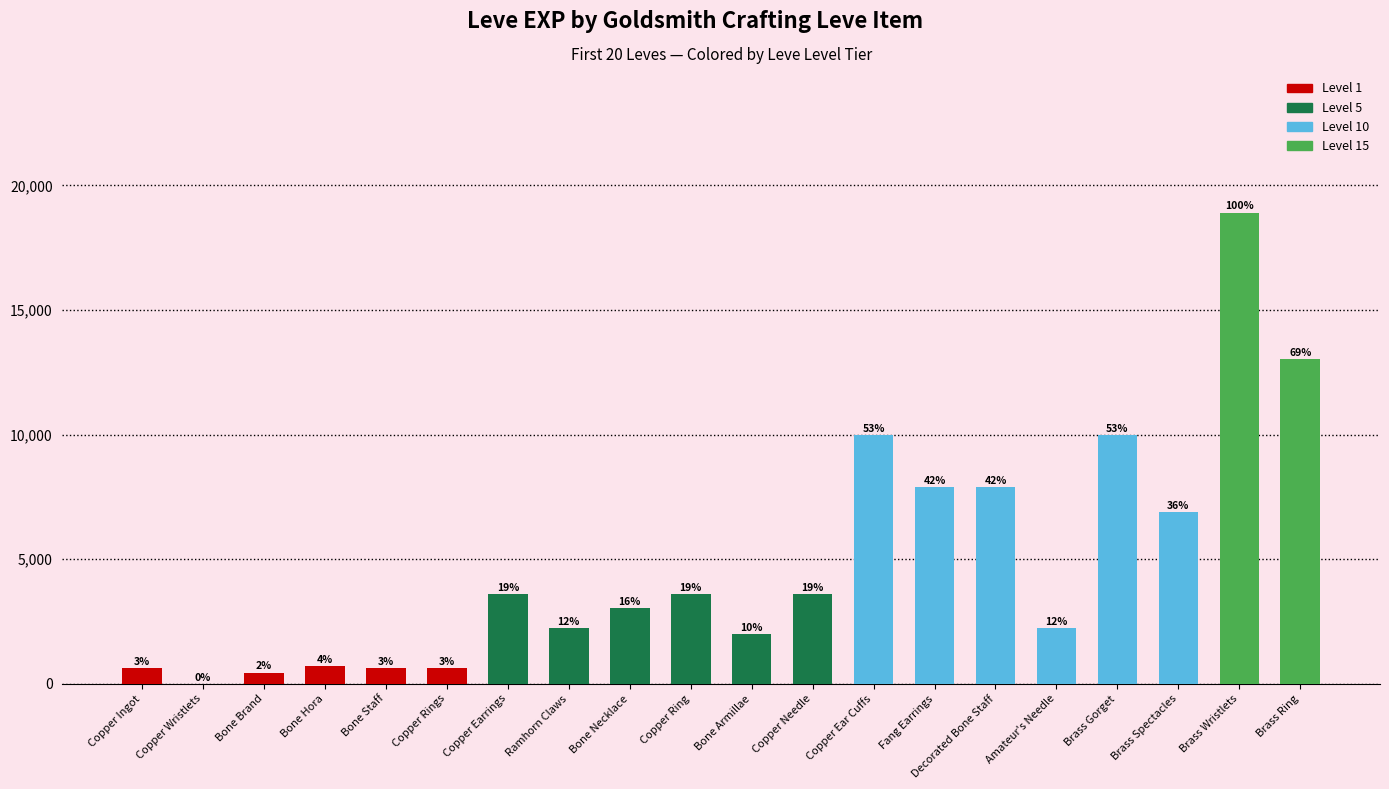

Which label corresponds to the smallest value in the chart?

Copper Wristlets